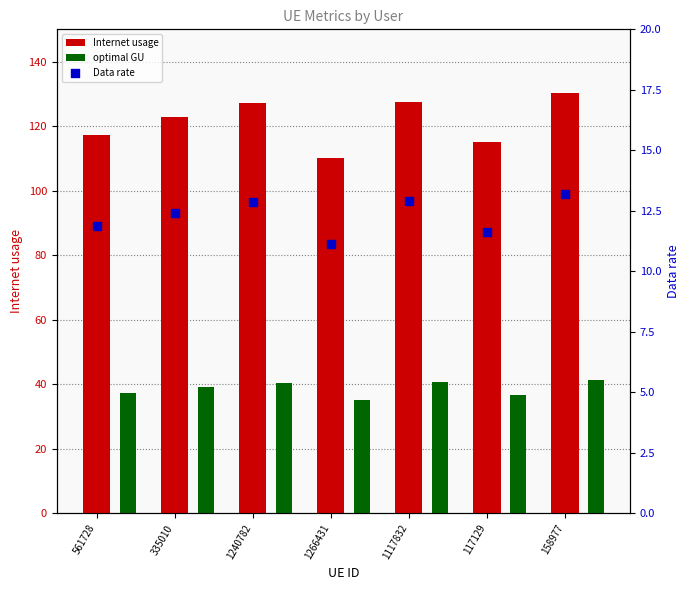

Which series reaches the minimum Y coordinate?

Data rate